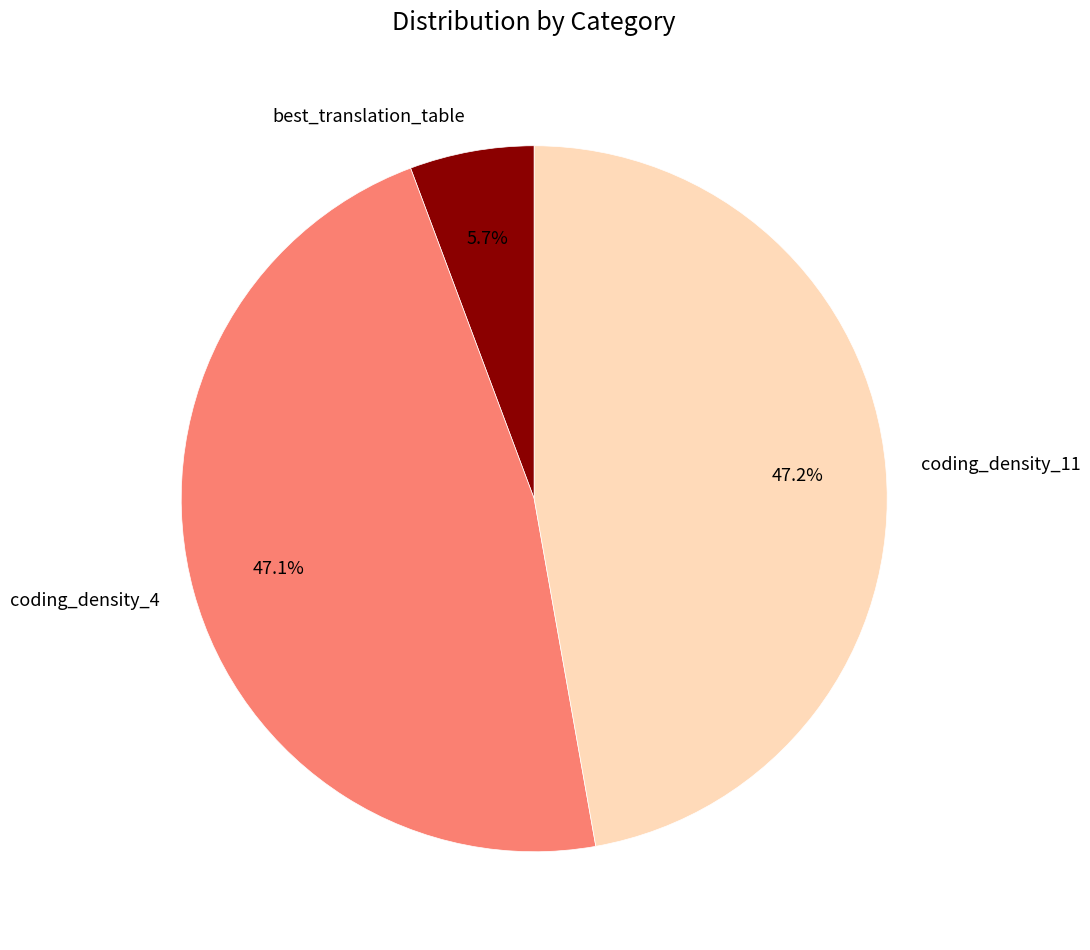

Is the sum of best_translation_table and coding_density_4 greater than half?

Yes